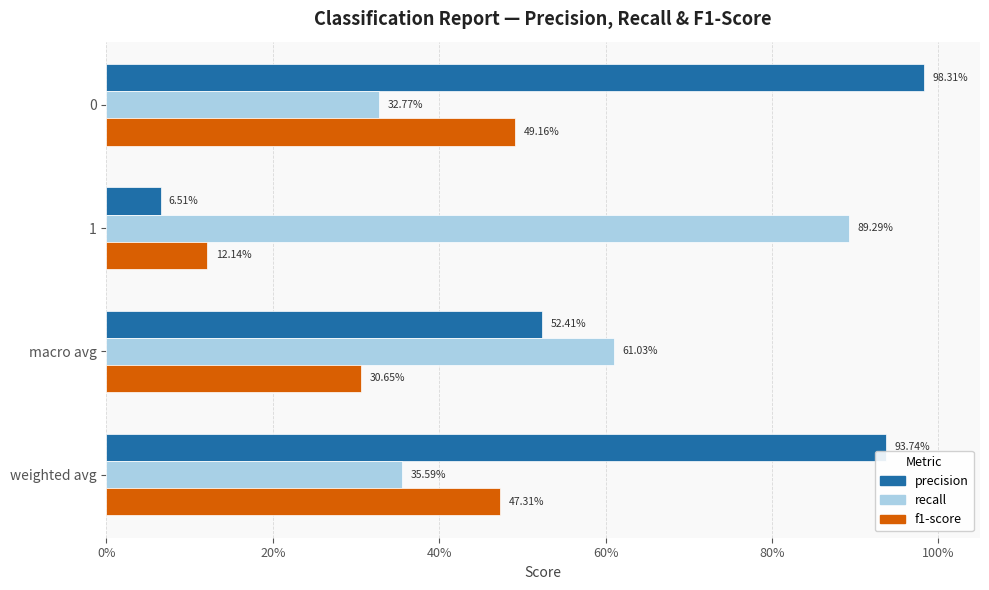

Which series has the largest range (max minus min)?

precision